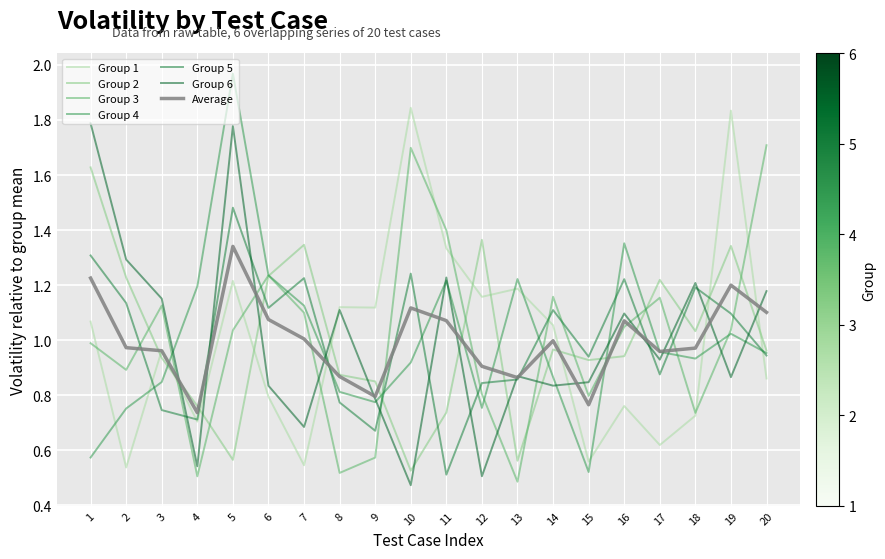

True or false: Group 1 and Group 2 cross at least once.

True